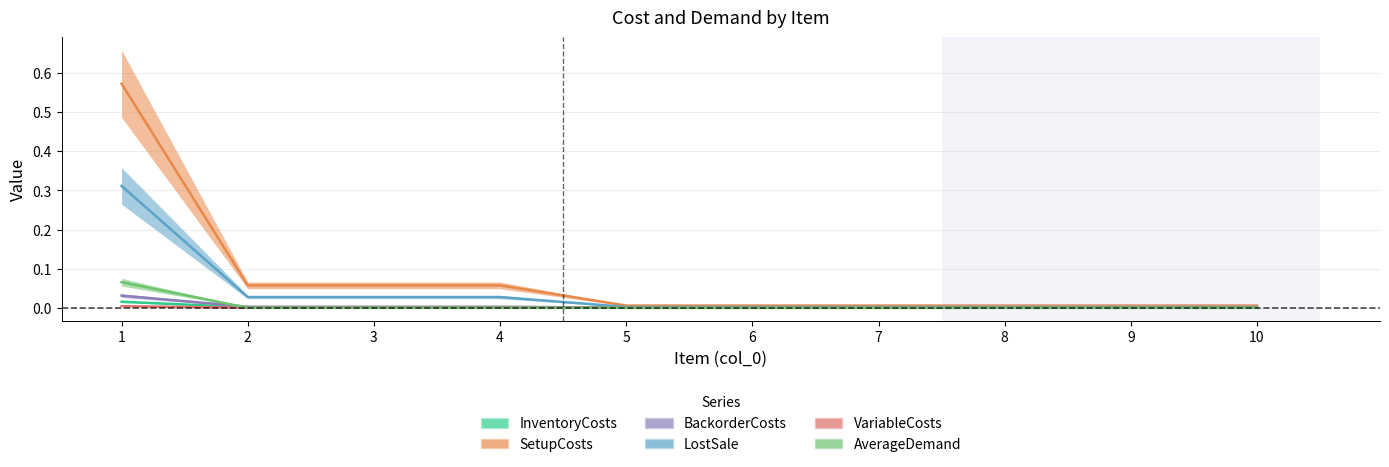

Which category has the highest value in the SetupCosts series?

1